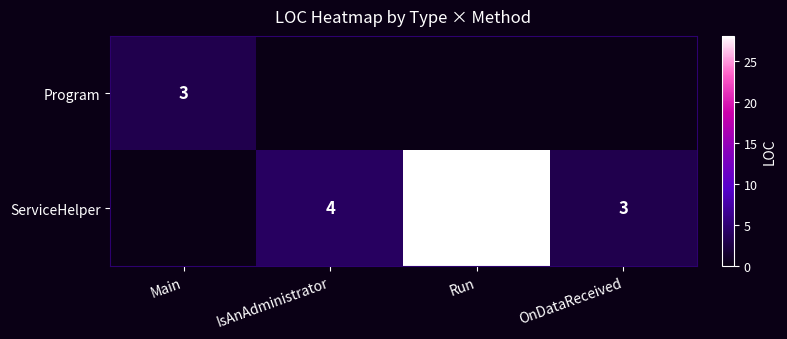

The value of ServiceHelper at IsAnAdministrator is 0.9. True or false?

False